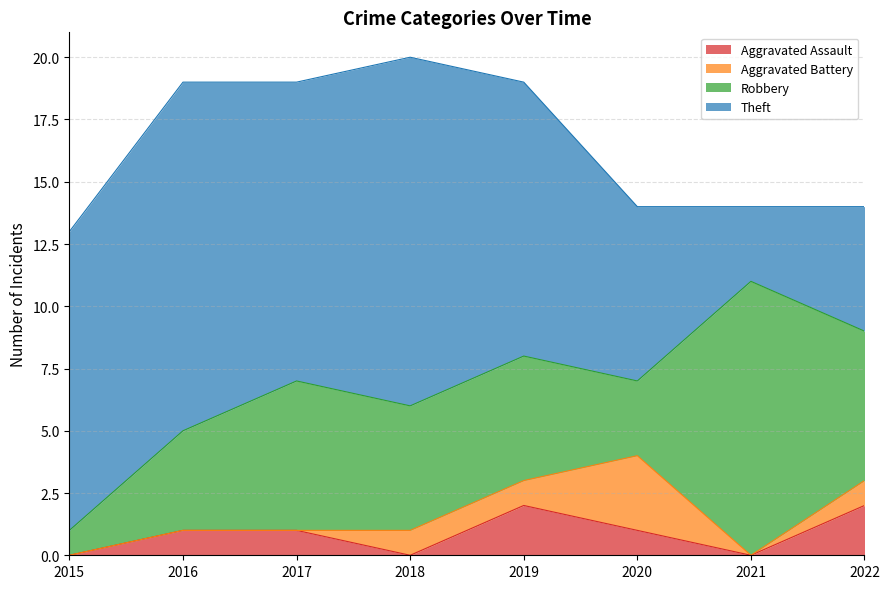

At which label does Theft reach its peak?

2016